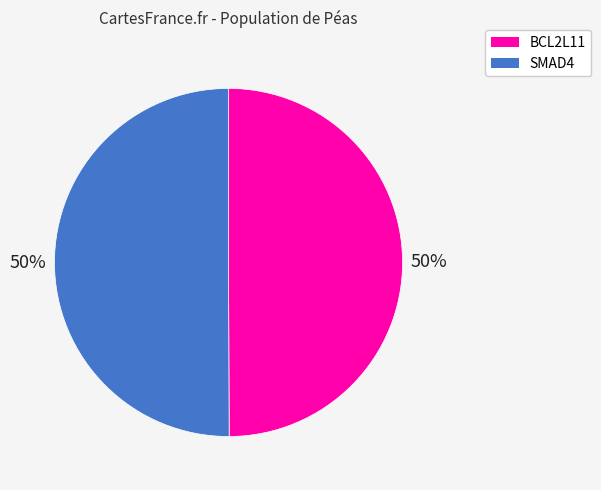

To the nearest percent, what is the average slice percentage?

50%